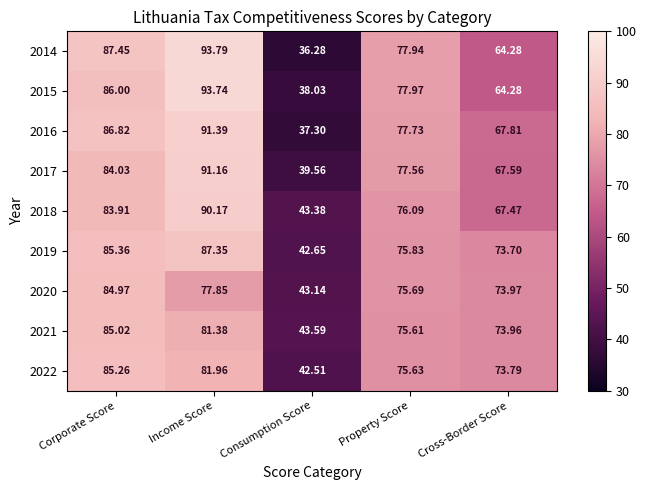

At which label does 2020 first exceed 75?

Corporate Score